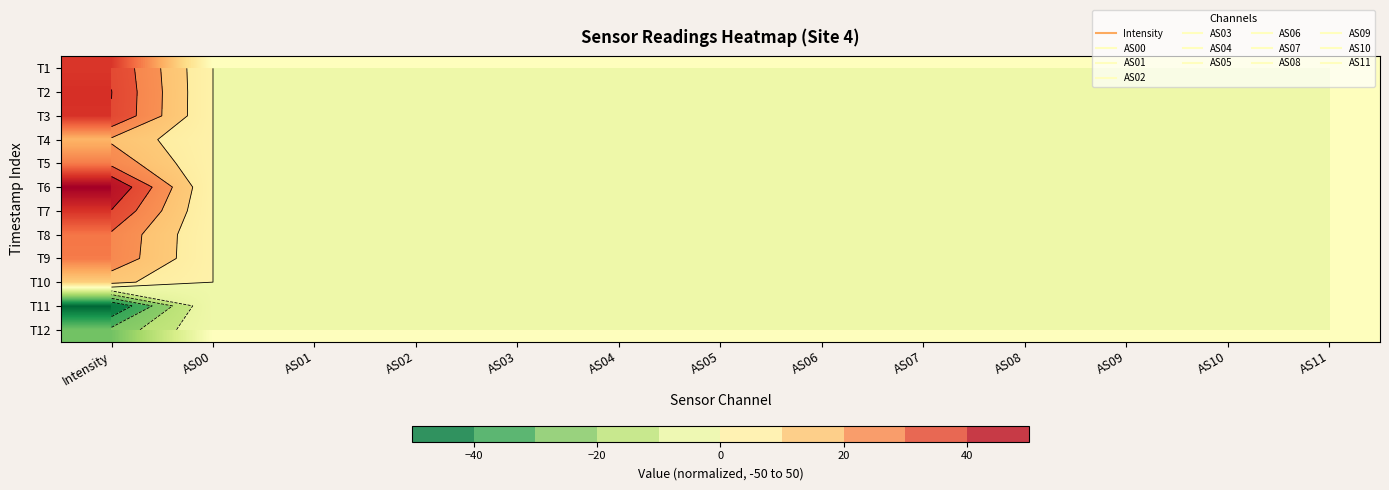

The T4 series shows 6.3 at AS01. True or false?

False